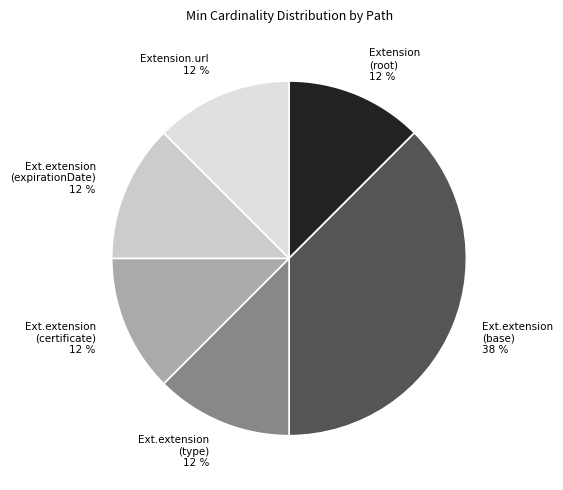

Approximately how many times larger is the value at Ext.extension (type) 12 % compared to Ext.extension (certificate) 12 %?

1.0